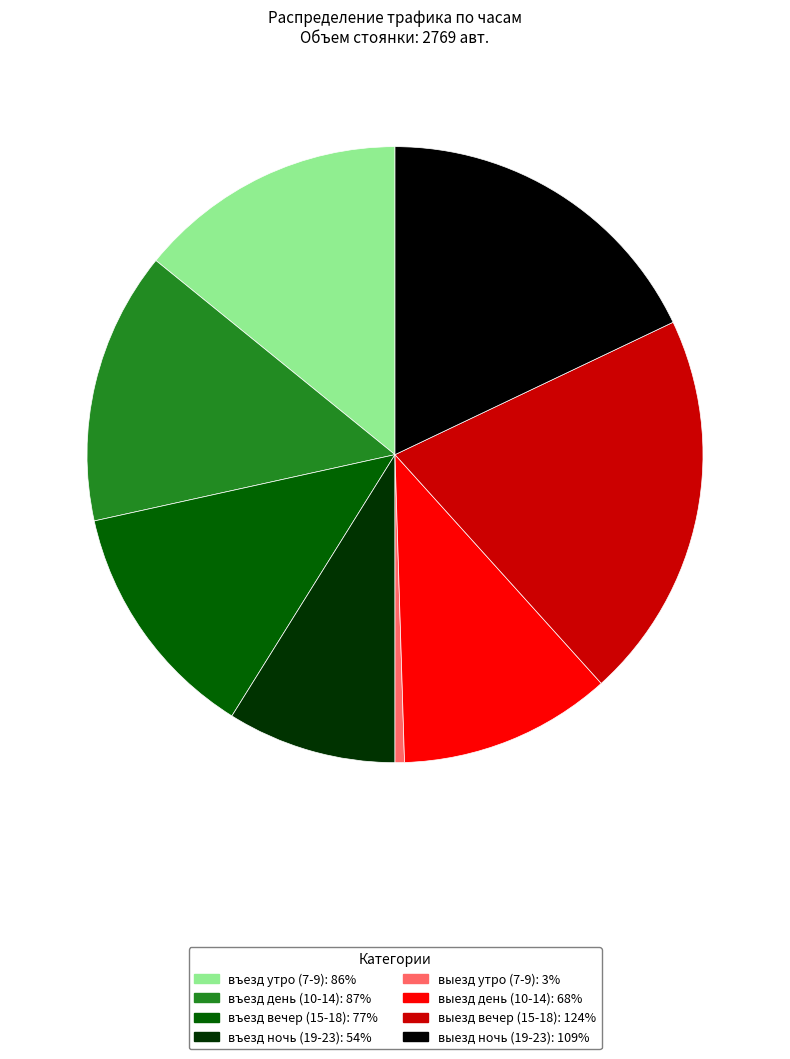

Count the number of slices in the pie.

8